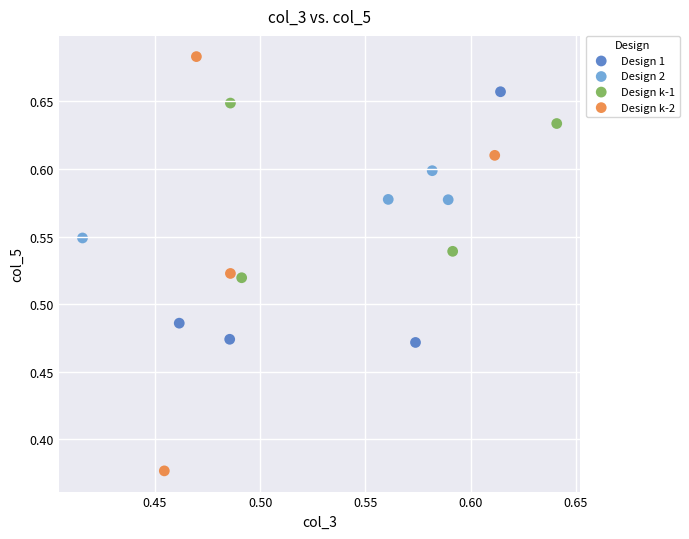

Which series reaches the minimum Y coordinate?

Design k-2